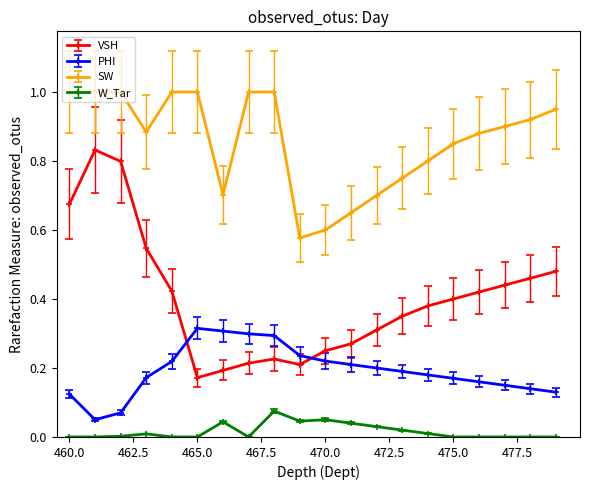

Rank the series by their average value, from highest to lowest.

SW, VSH, PHI, W_Tar